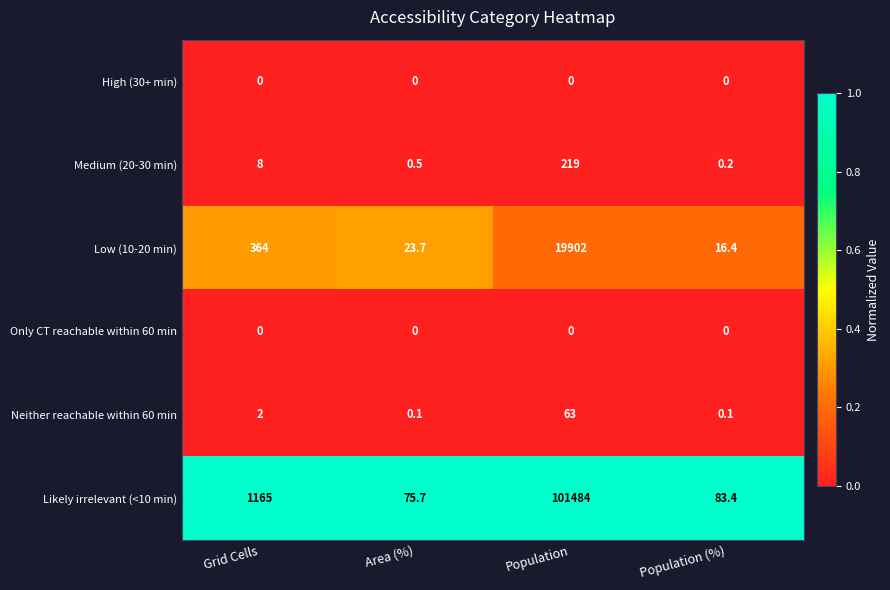

What is the total value across all series at Area (%)?

100.0